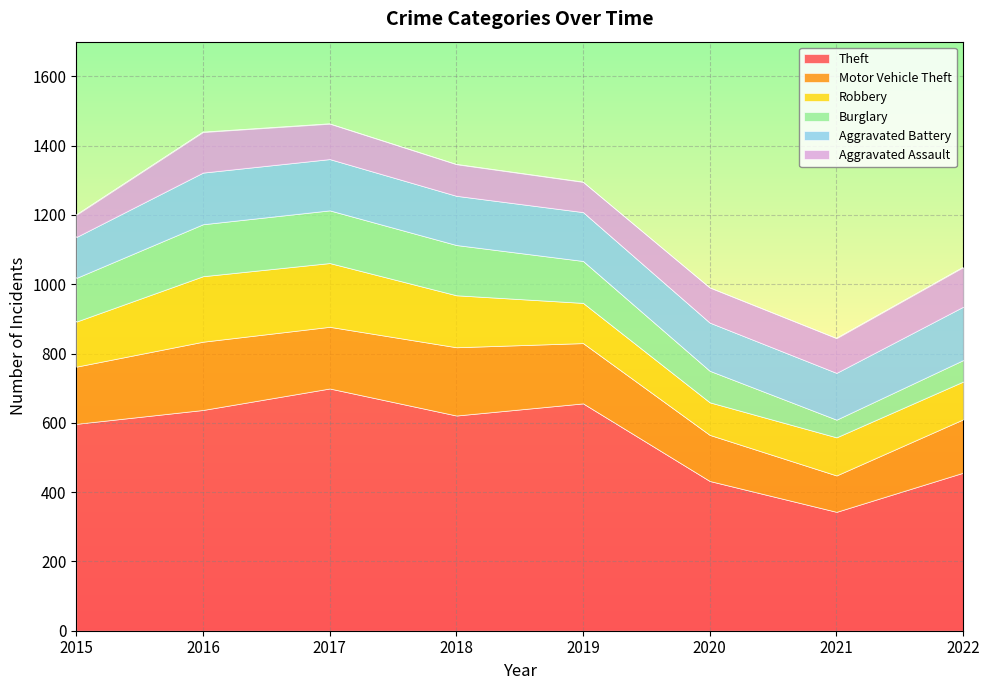

Which has a higher value, 2020 or 2015?

2015